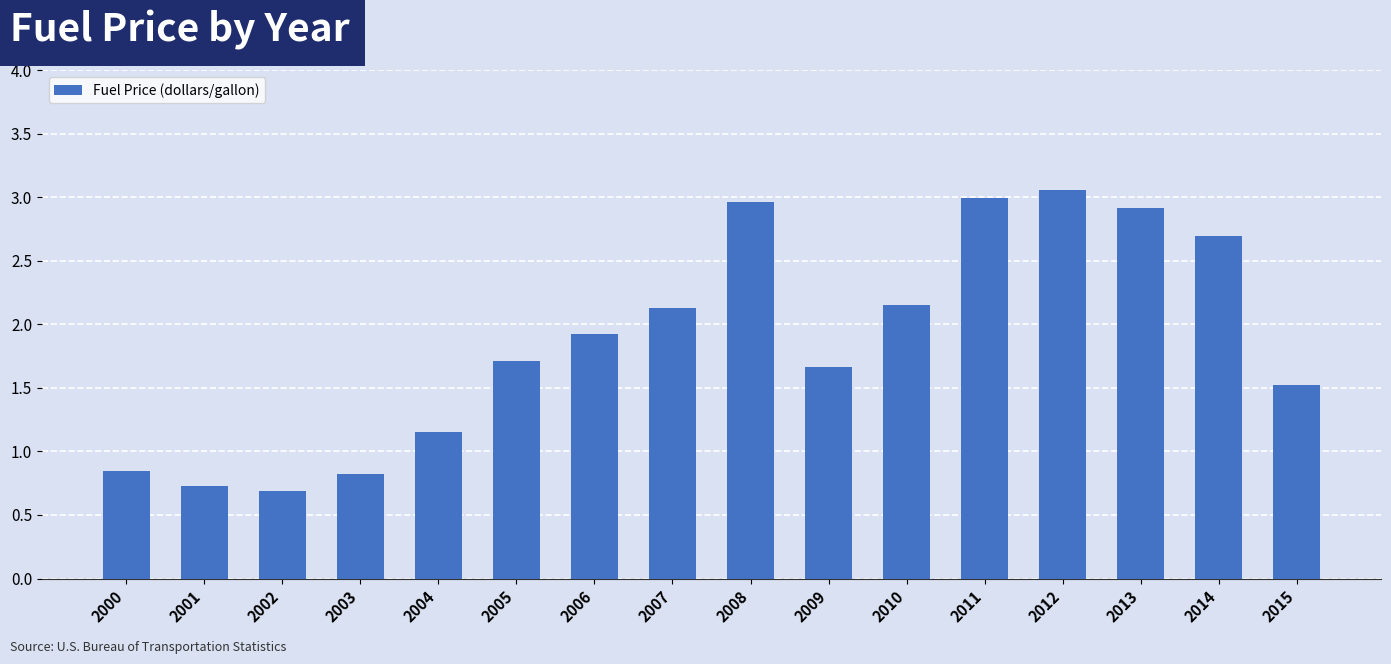

What is the approximate value at 2015?

1.5